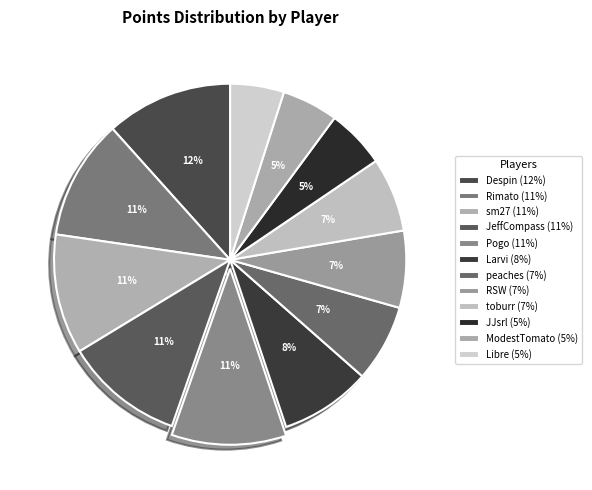

How many segments does this pie chart have?

12